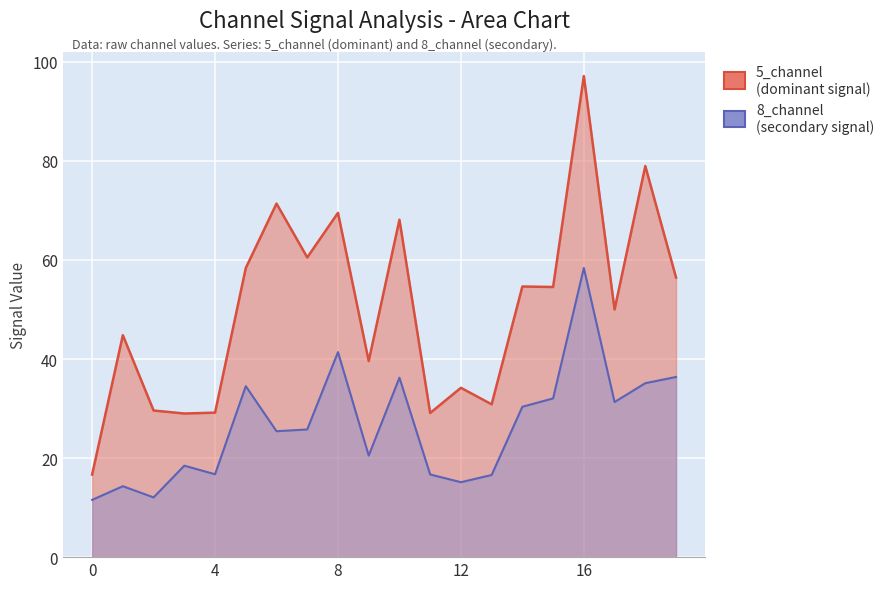

What is the difference between the 8_channel values at 14 and 17?

1.0